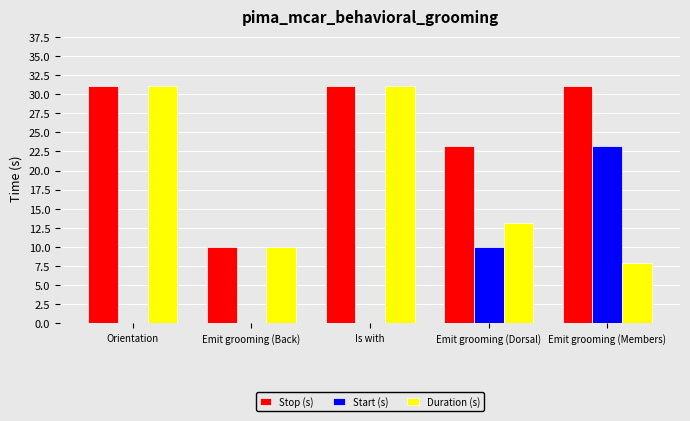

Where does the Duration (s) series first go above 13?

Orientation